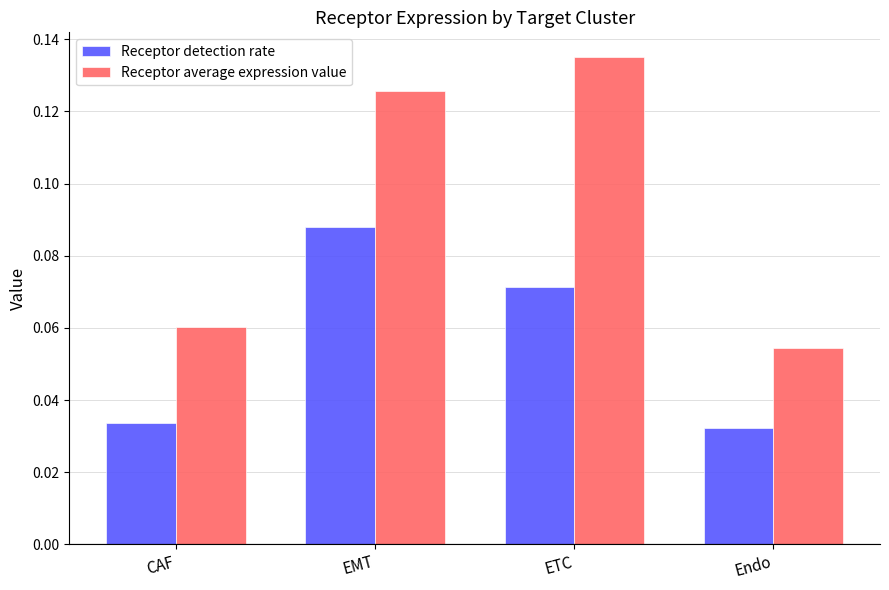

How many Receptor average expression value values are between 0 and 1?

4